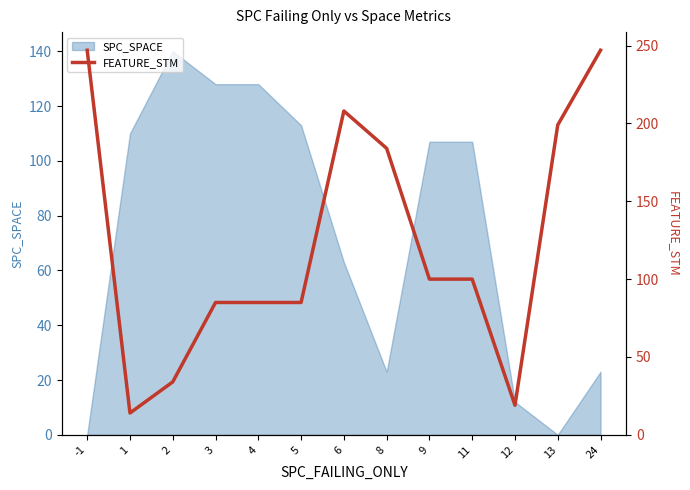

How many points are lower than both their immediate neighbors (excluding endpoints)?

2